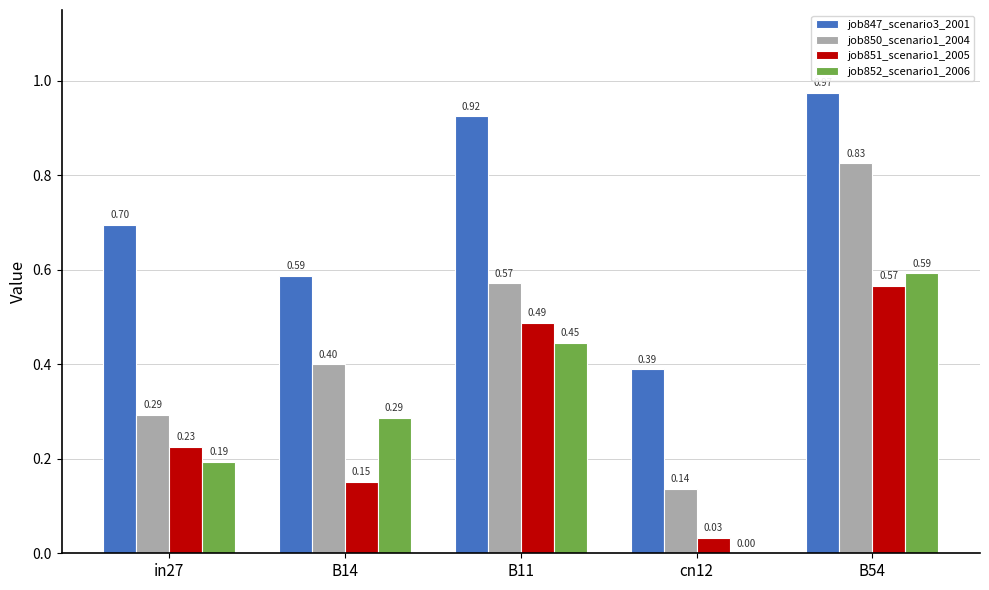

The job850_scenario1_2004 series shows 0.1 at in27. True or false?

False